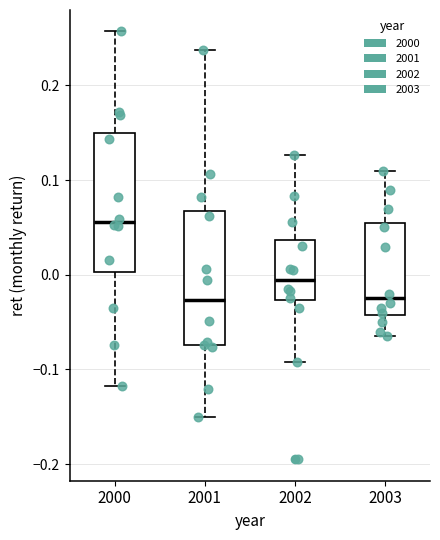

Reading left to right, transcribe this box plot: for each box, give where its median line is, the range the box spans, and where its two whiskers end, as read against the y-axis. The values are not printed on the chart, so give them approximately, as read against the axis.

2000: median 0.06, box 0.00 to 0.15, whiskers -0.12 to 0.26
2001: median -0.03, box -0.07 to 0.07, whiskers -0.15 to 0.24
2002: median -0.01, box -0.03 to 0.04, whiskers -0.09 to 0.13
2003: median -0.02, box -0.04 to 0.06, whiskers -0.06 to 0.11